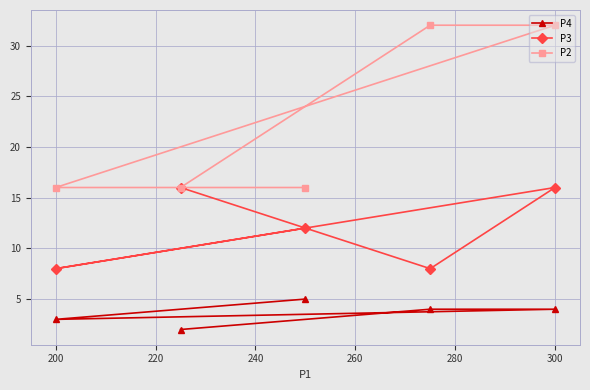

Which series has the largest total across all categories?

P2